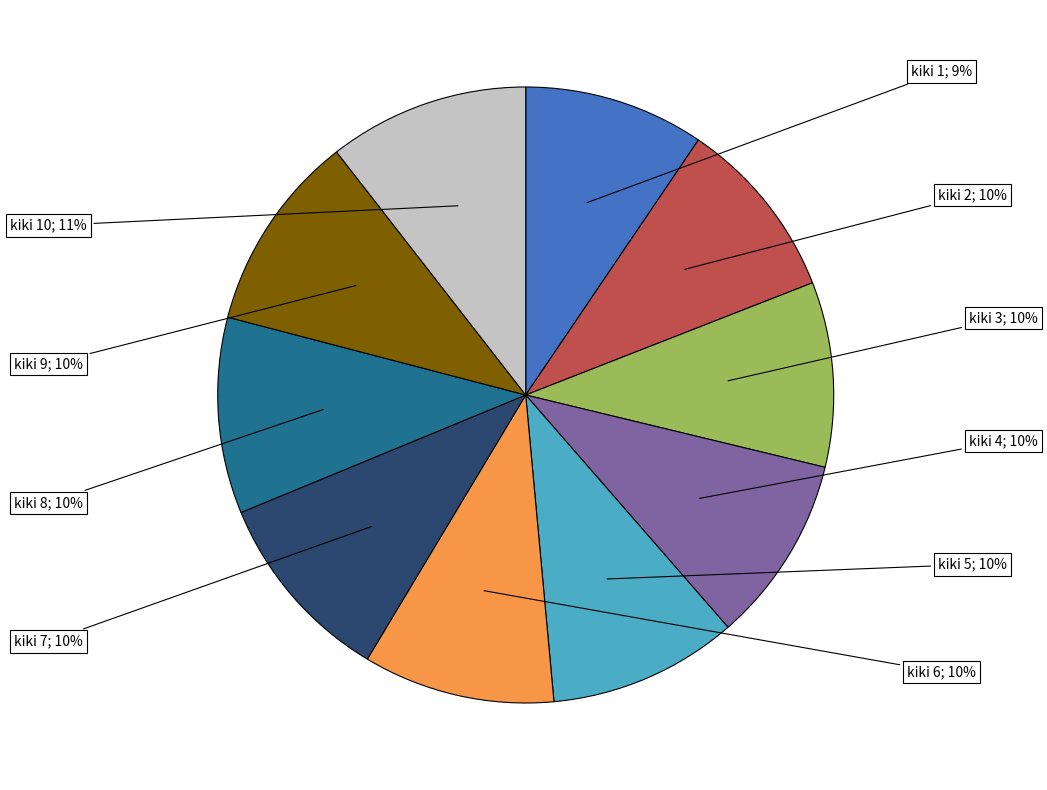

To the nearest percent, what is the average slice percentage?

10%